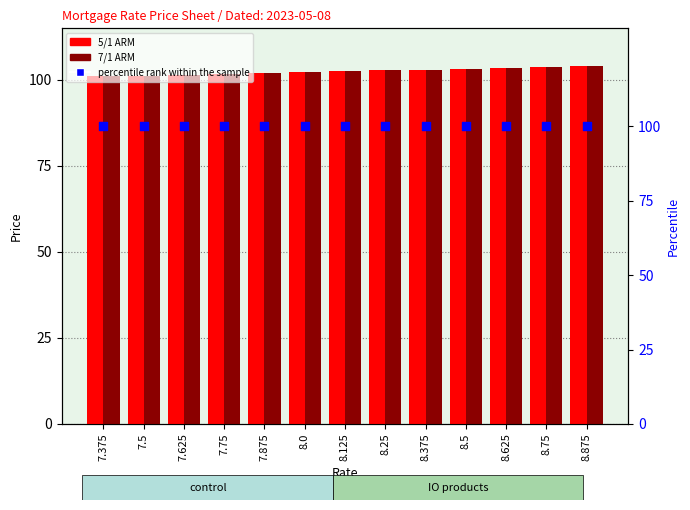

At which category is the sum across all series the highest?

8.875